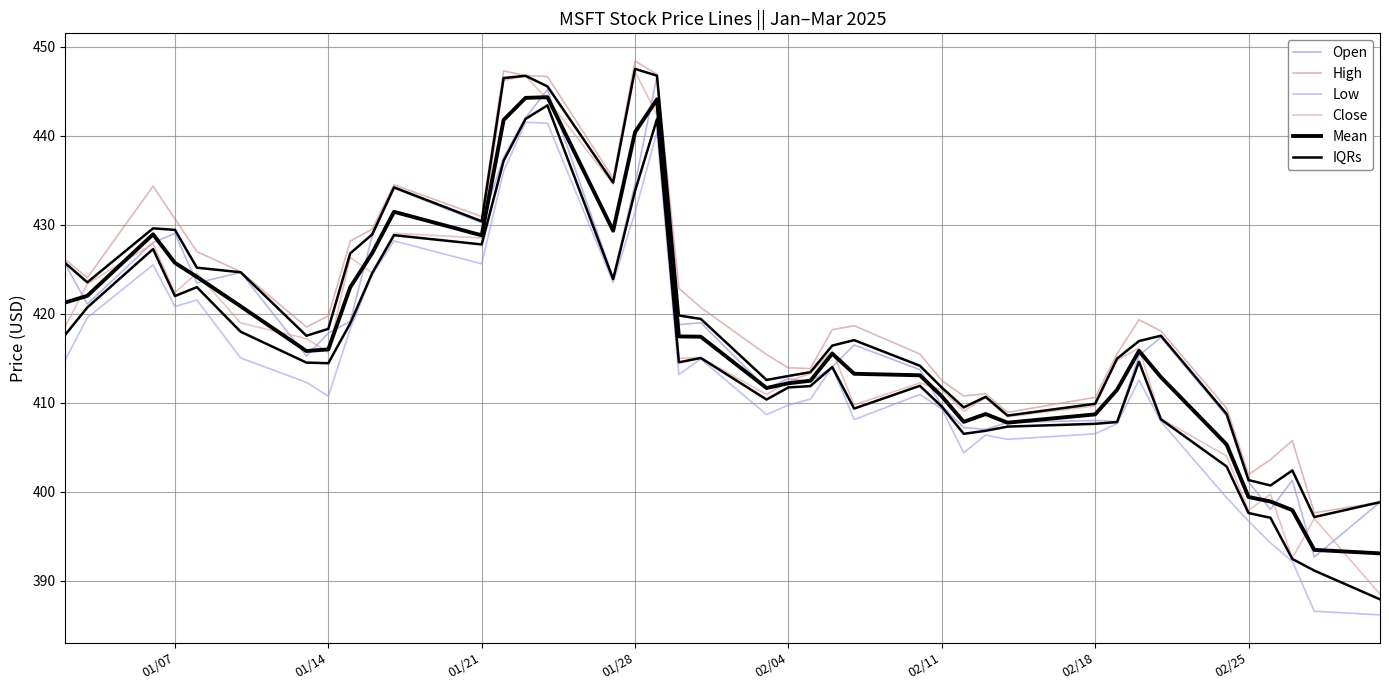

Is it true that Open equals 747.3 at 15?

False